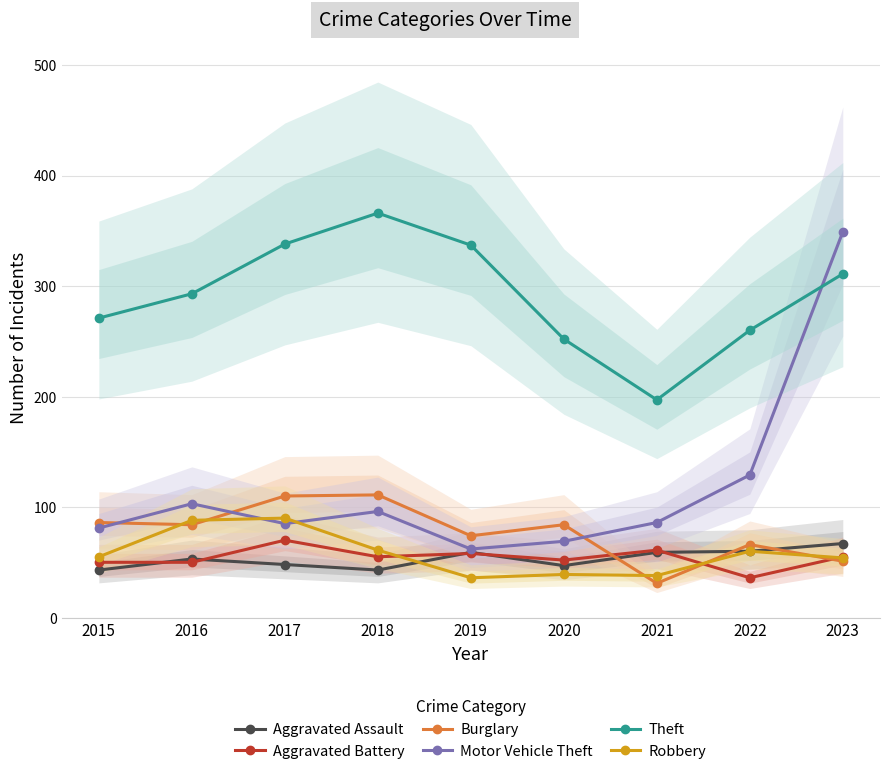

How many interior local valleys does the Robbery series have?

2